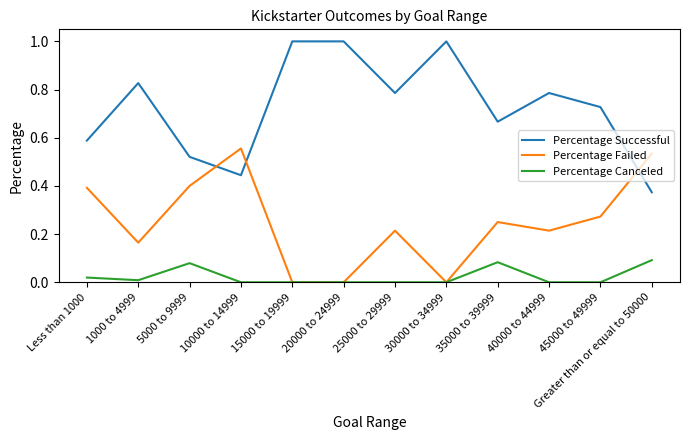

What are all the series names shown in the legend?

Percentage Successful, Percentage Failed, Percentage Canceled